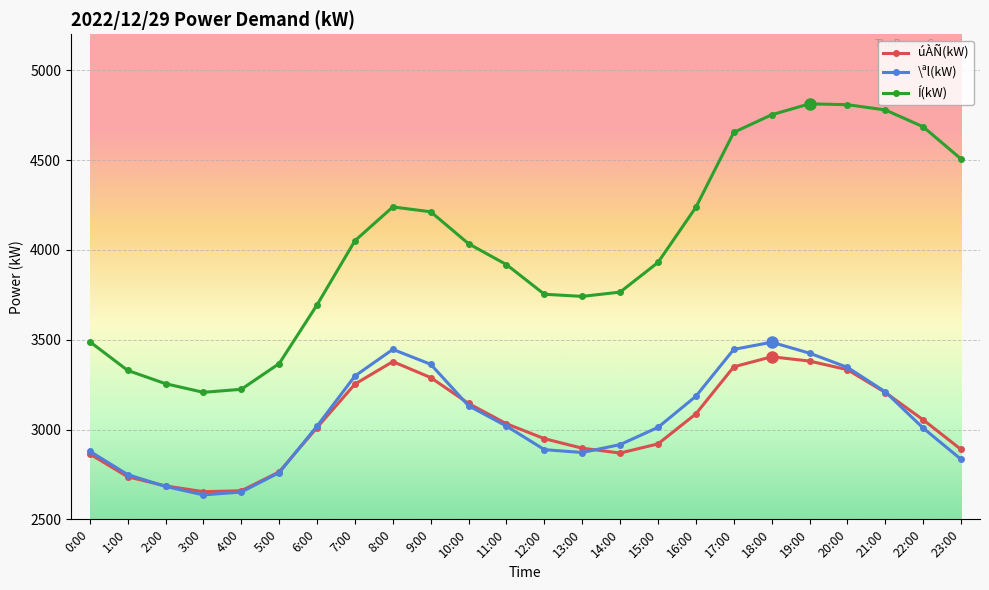

What is the spread (max minus min) of values at 17:00?

1305